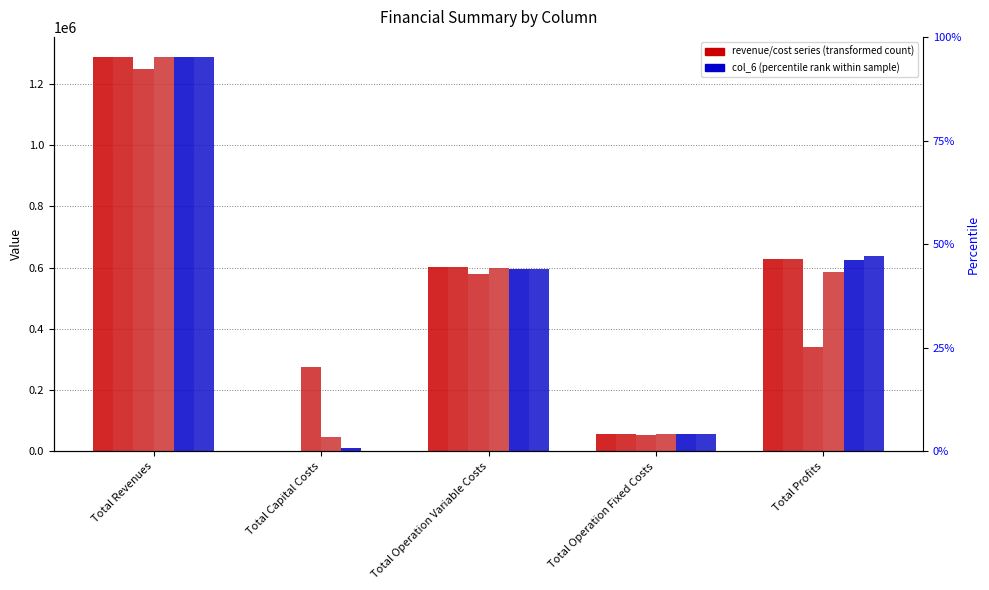

What is the highest value of the col_5 series?

1289368.6